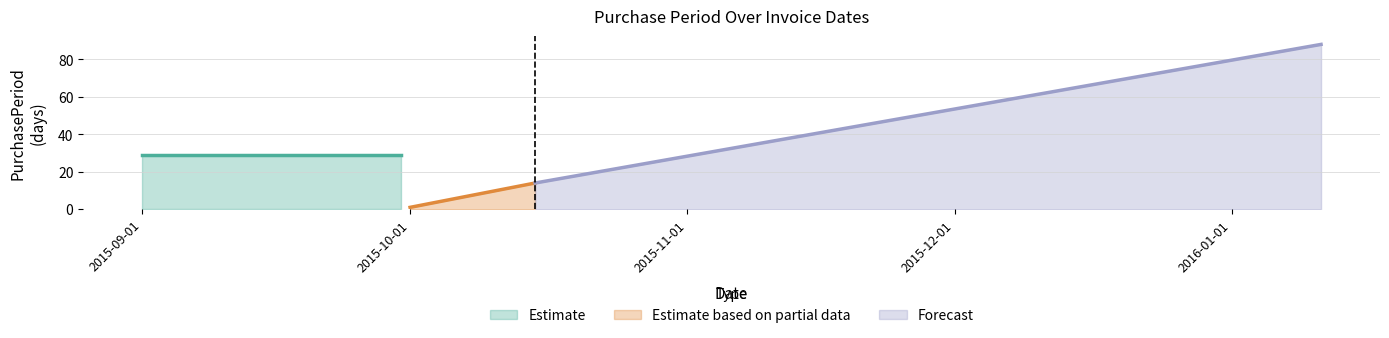

Where is the first local minimum?

2015-10-01